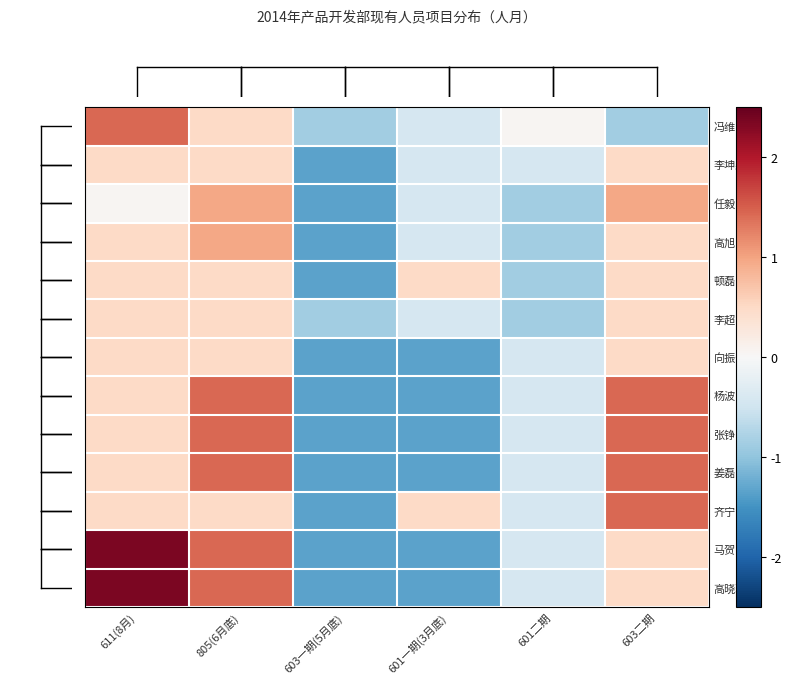

Which label corresponds to the smallest value in the chart?

603一期(5月底)